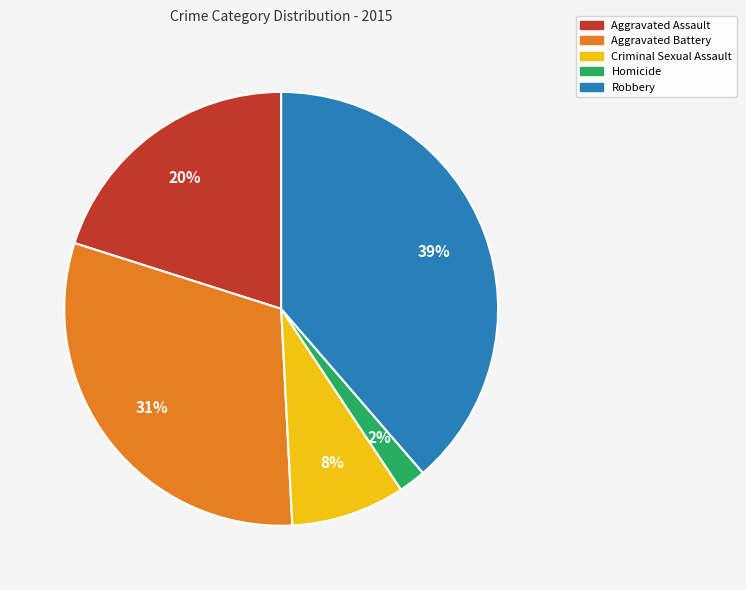

Which category has the smallest portion of the pie?

Homicide